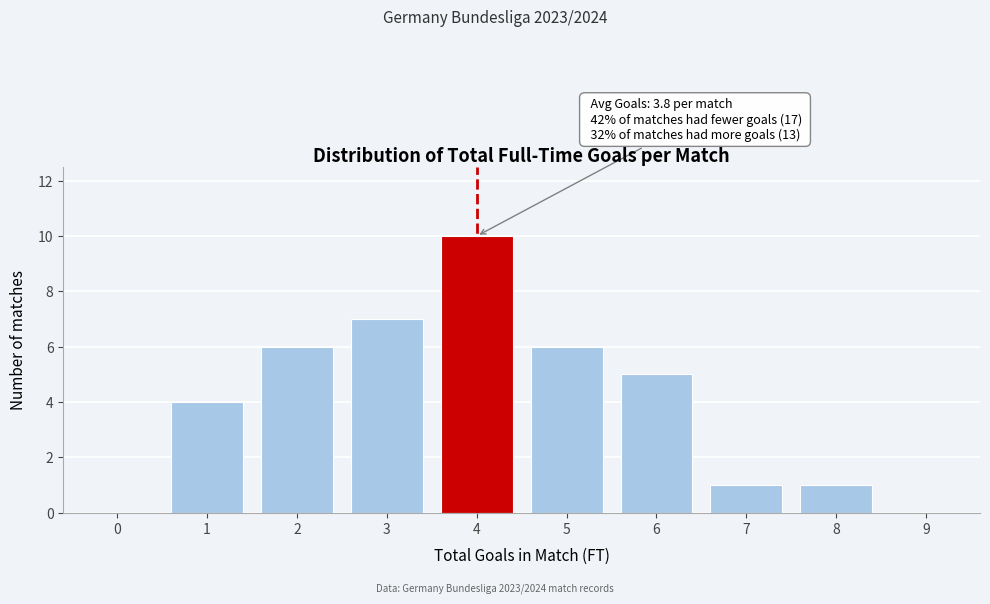

Reading left to right, what are all the values shown in this chart?

0=0	1=4	2=6	3=7	4=10	5=6	6=5	7=1	8=1	9=0